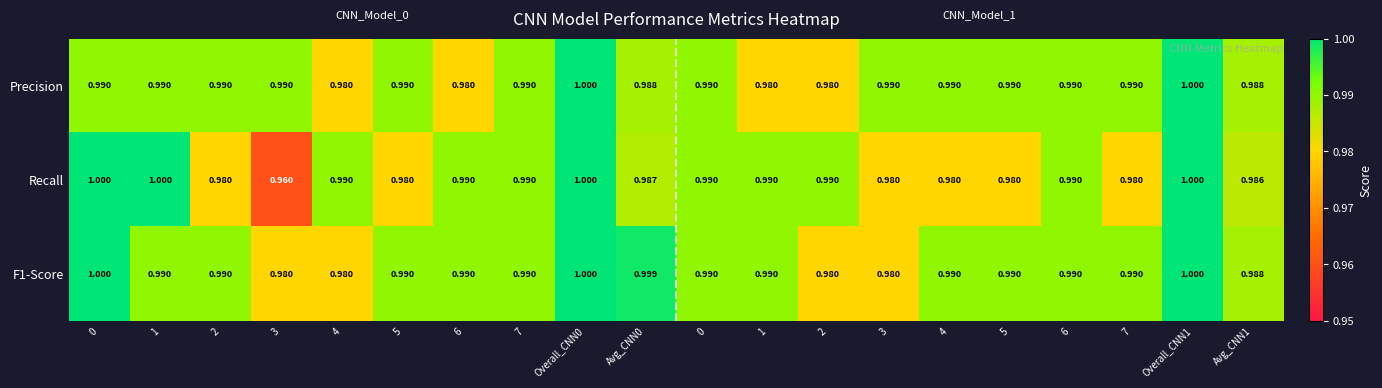

Which series has the widest spread of values?

Recall